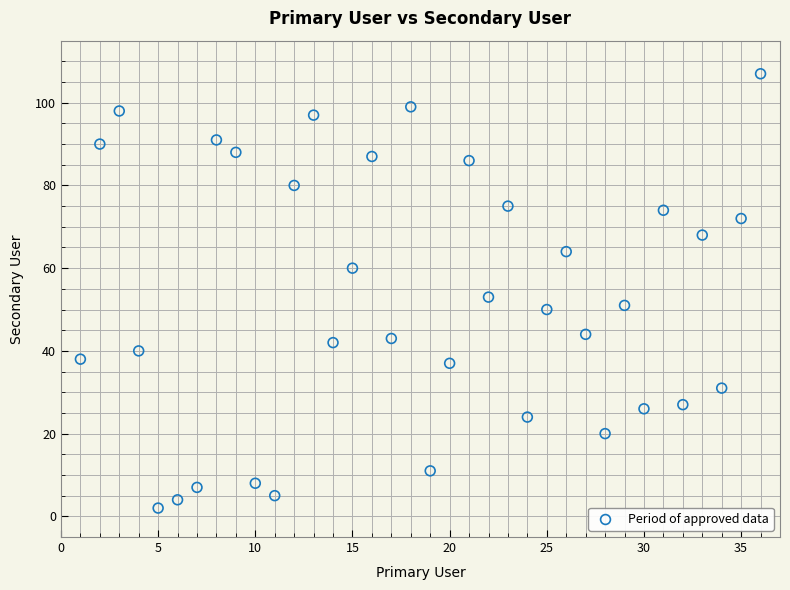

What is the range of Y values (max minus min)?

105